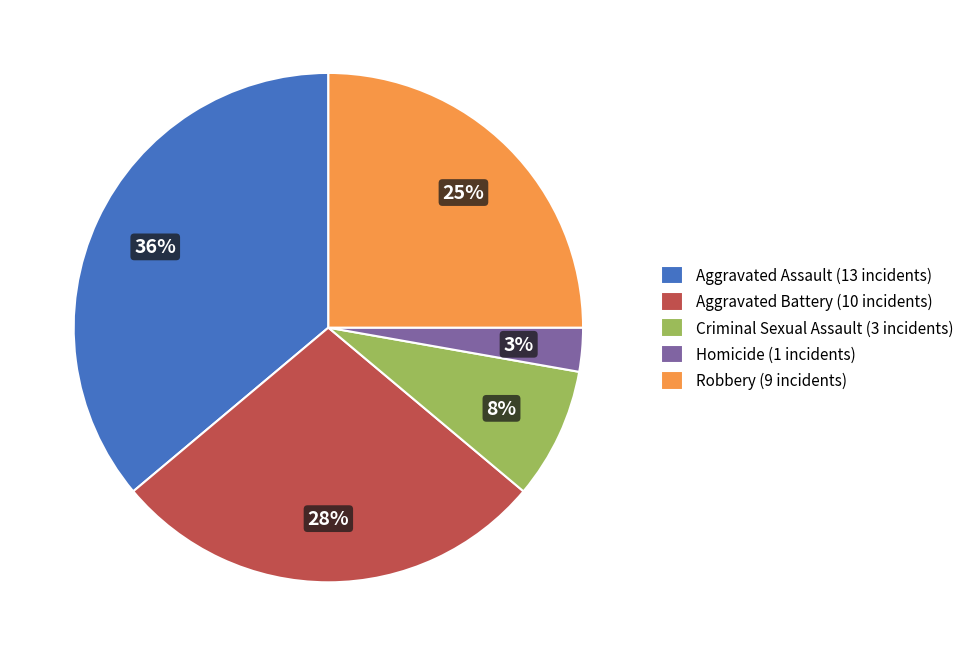

Rank the categories by value from lowest to highest.

Homicide, Criminal Sexual Assault, Robbery, Aggravated Battery, Aggravated Assault